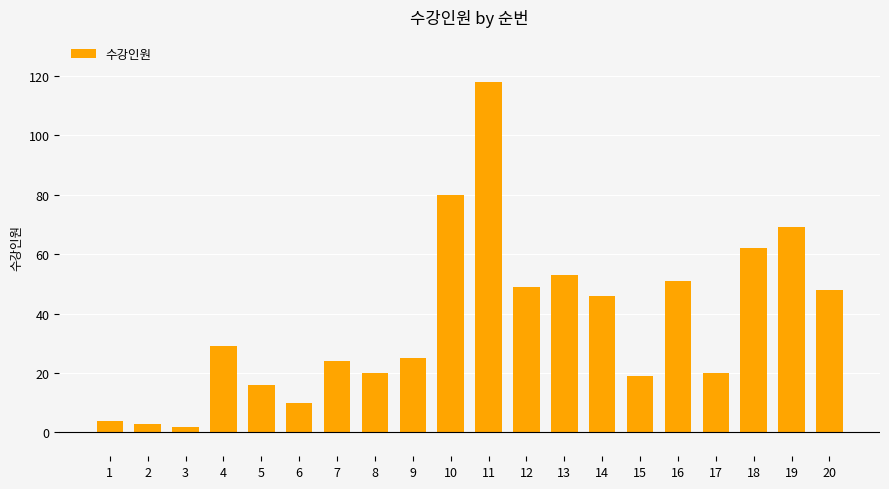

Is it true that the value at 15 is 11?

False